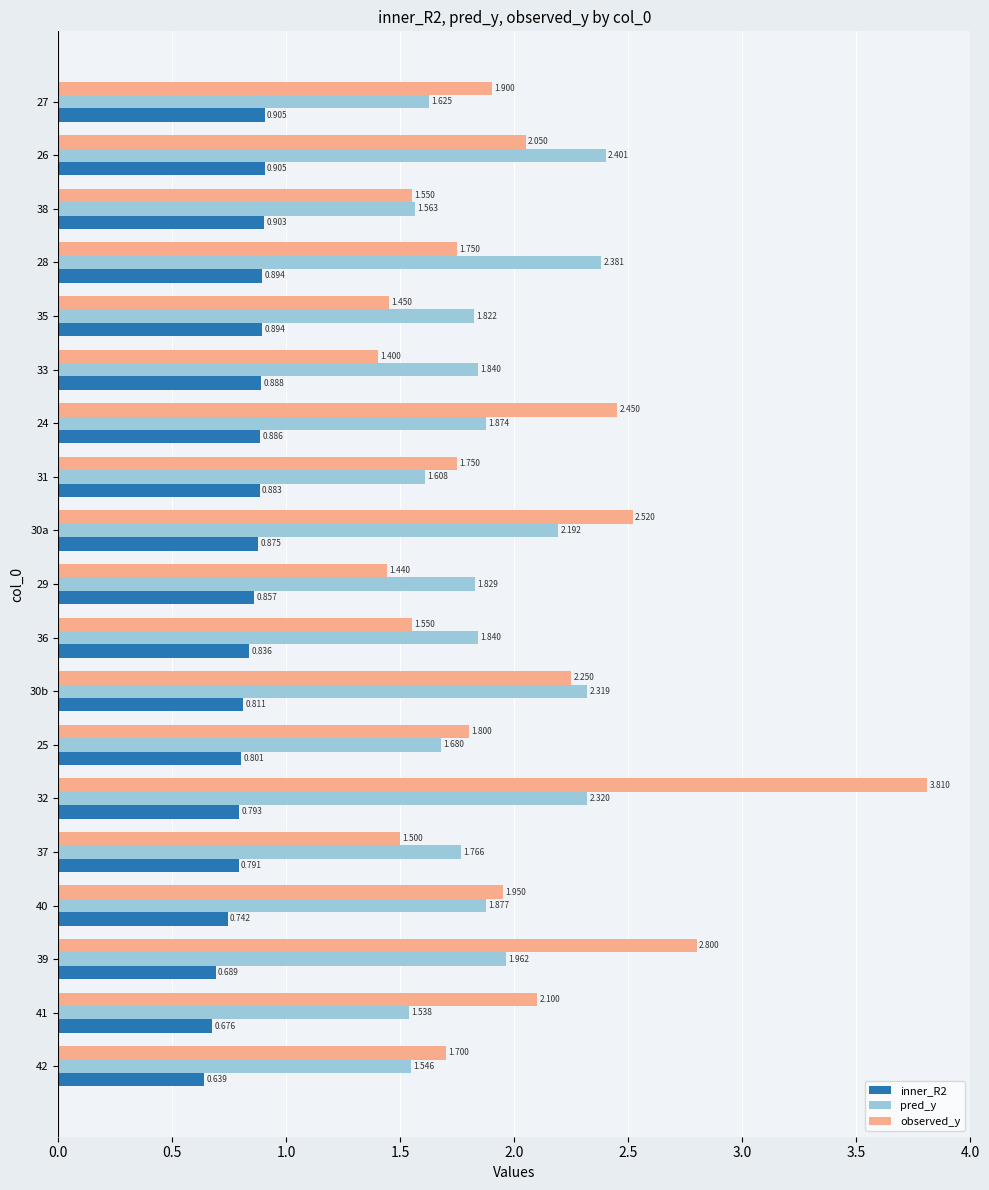

Which series changed the most between 37 and 38?

pred_y